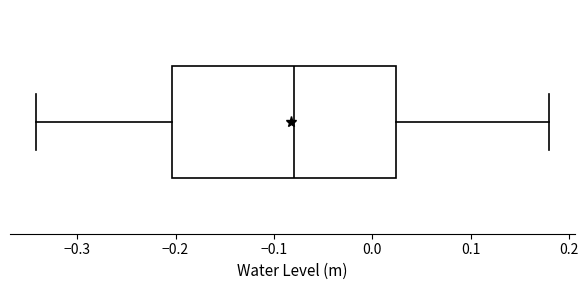

Where does the median line of the box sit on the x-axis? The values are not printed on the chart, so give them approximately, as read against the axis.

-0.08